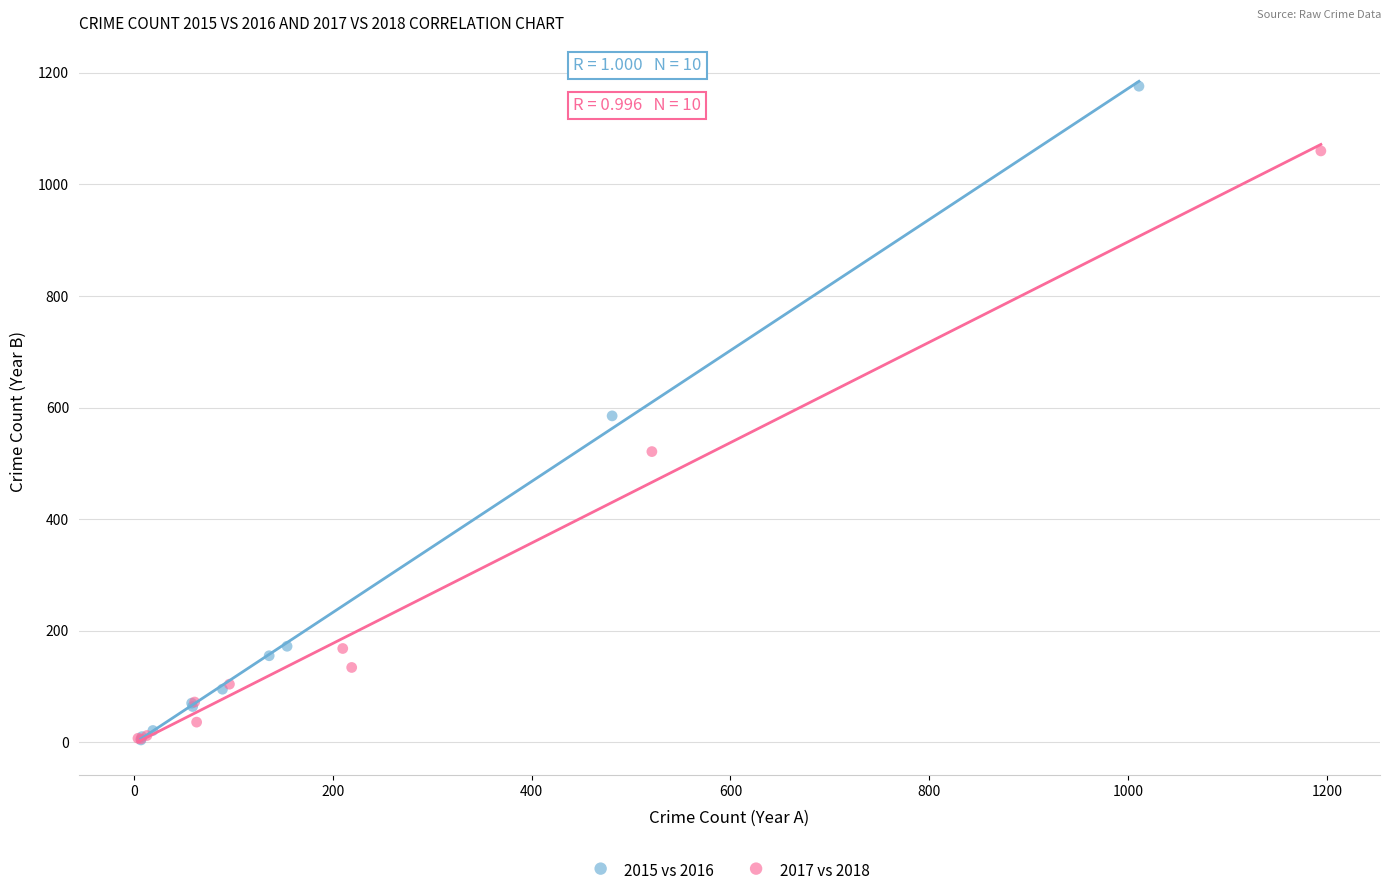

Which series contains the highest Y value?

2015 vs 2016